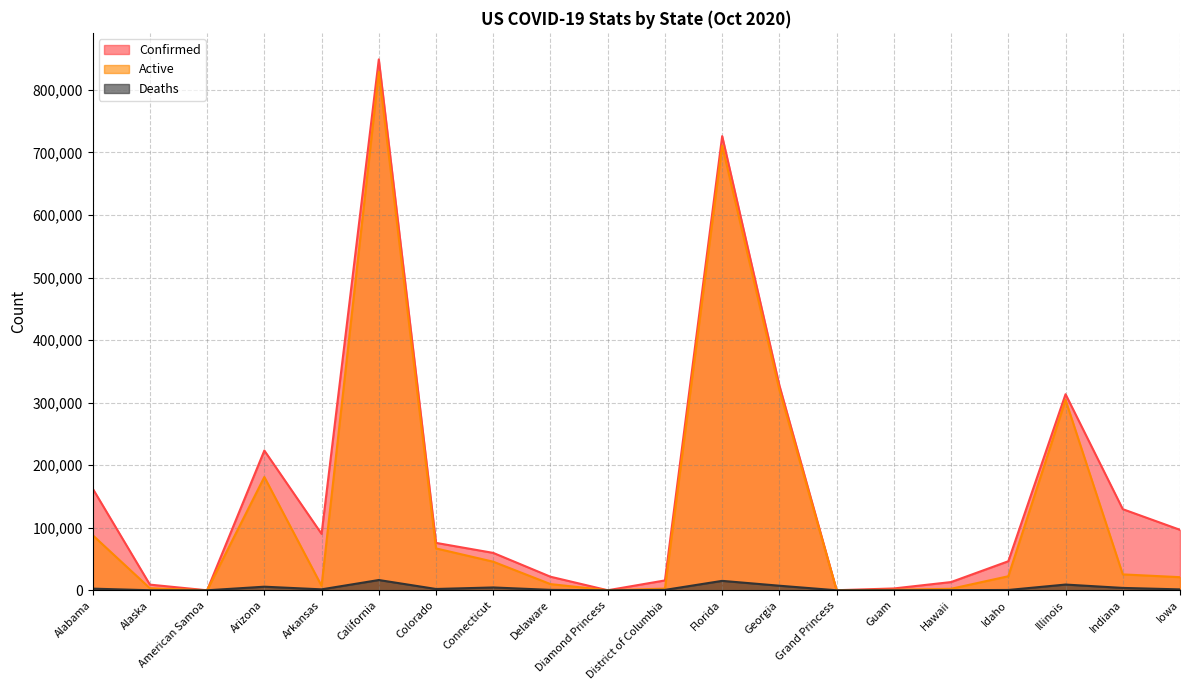

The Confirmed series shows 2934 at Guam. True or false?

True